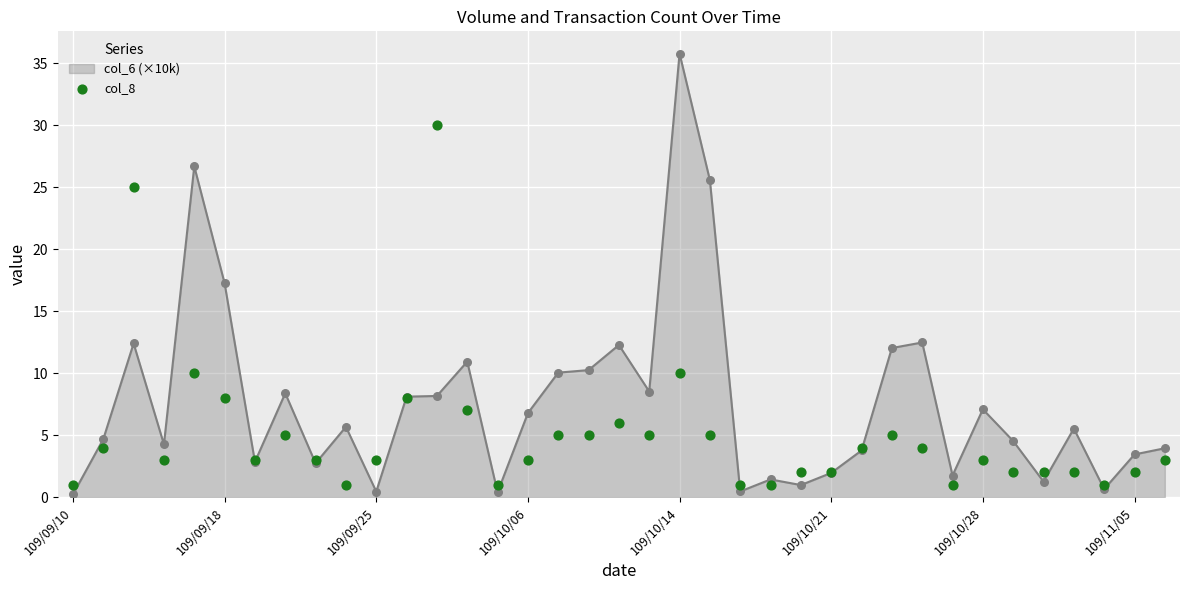

What is the ratio of the value at 32 to the value at 109/09/10?

2.0